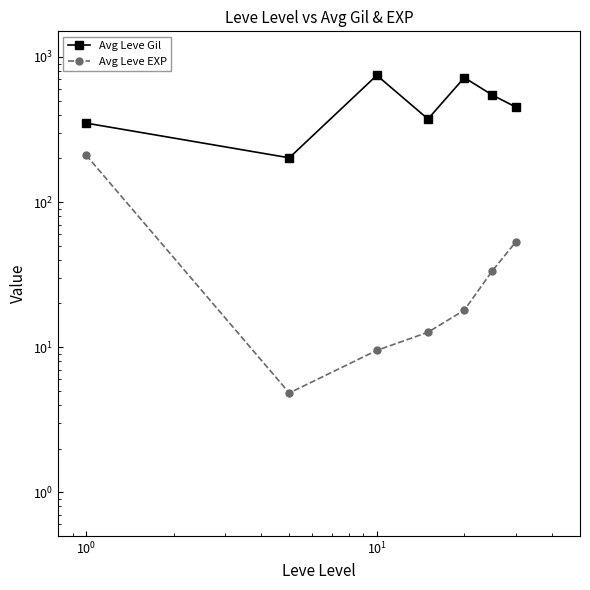

True or false: Avg Leve EXP and Avg Leve Gil intersect in this chart.

False